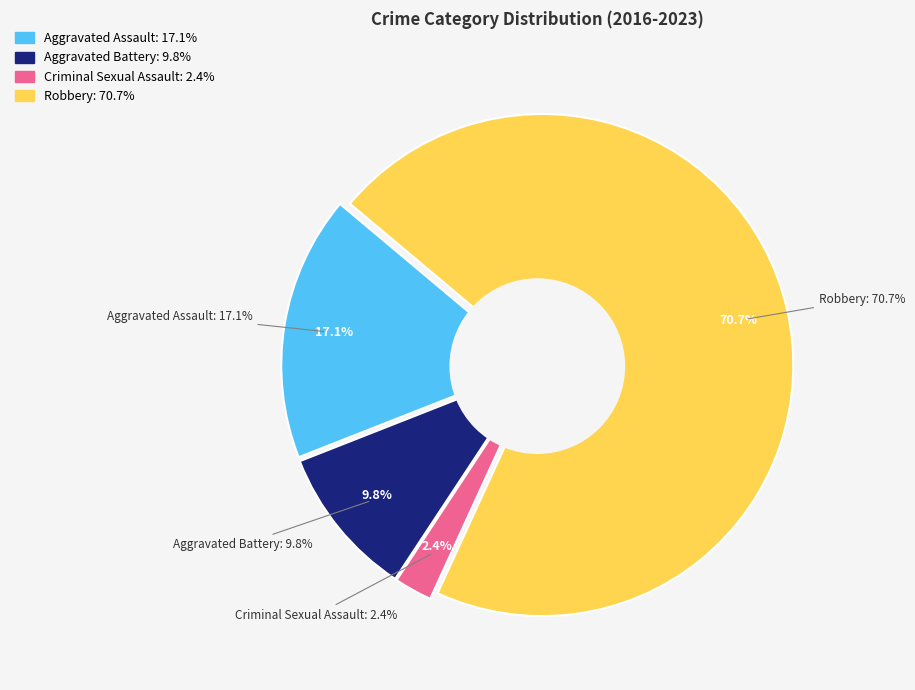

The Robbery slice represents 62% of the pie. True or false?

False